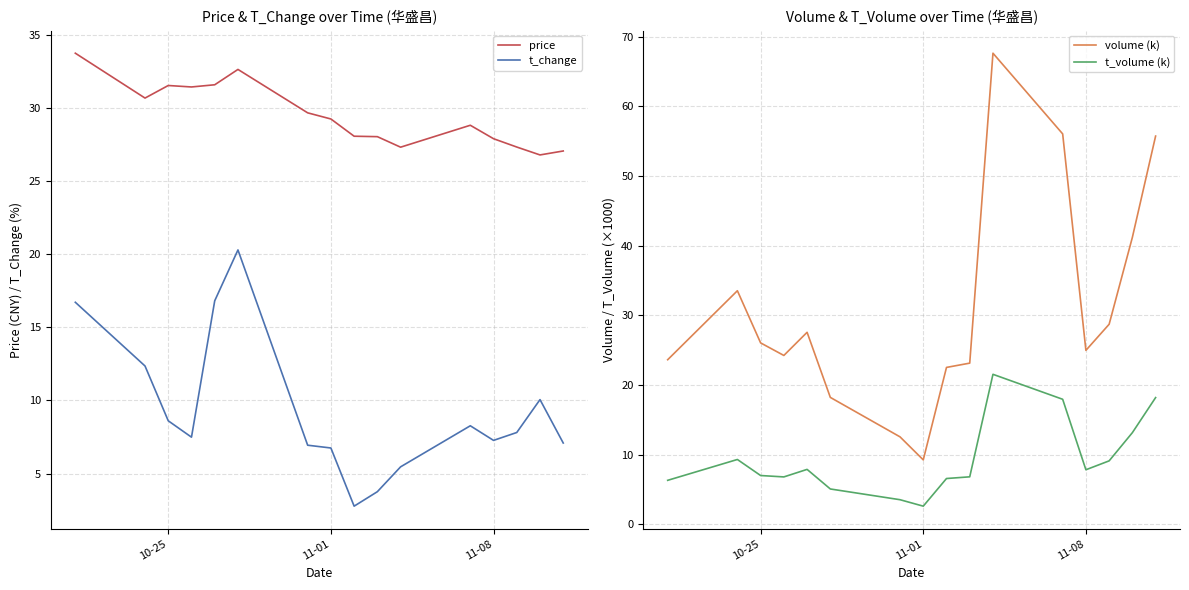

True or false: price has more than 2 interior local peaks.

True